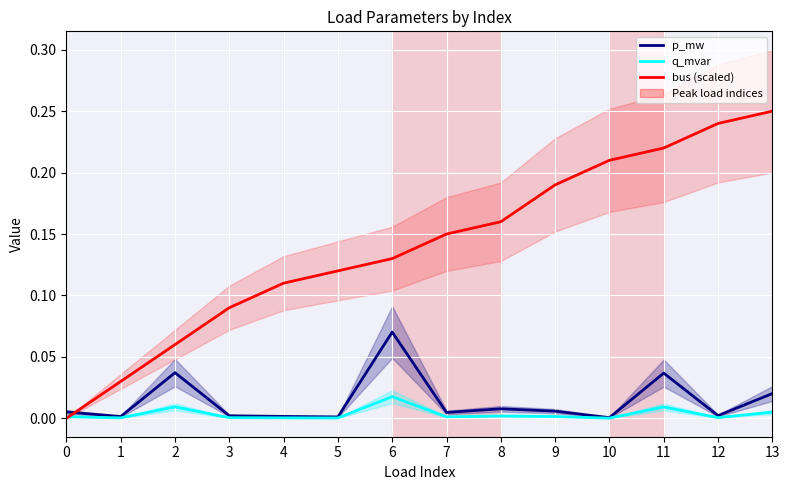

Which series has the widest spread of values?

bus (scaled)